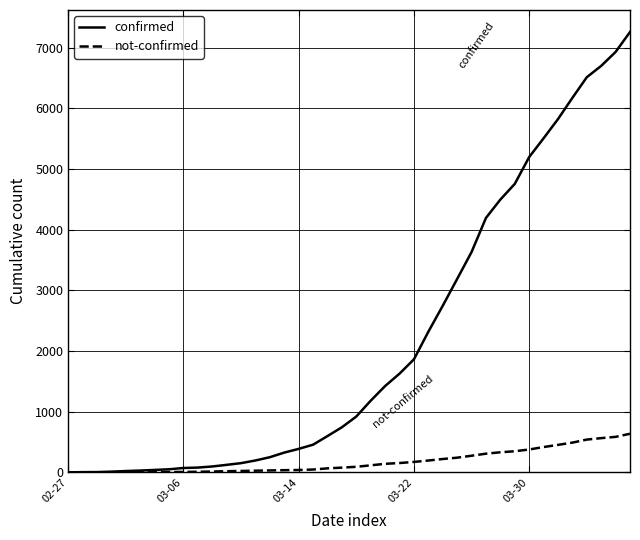

Which series has the largest total across all categories?

confirmed